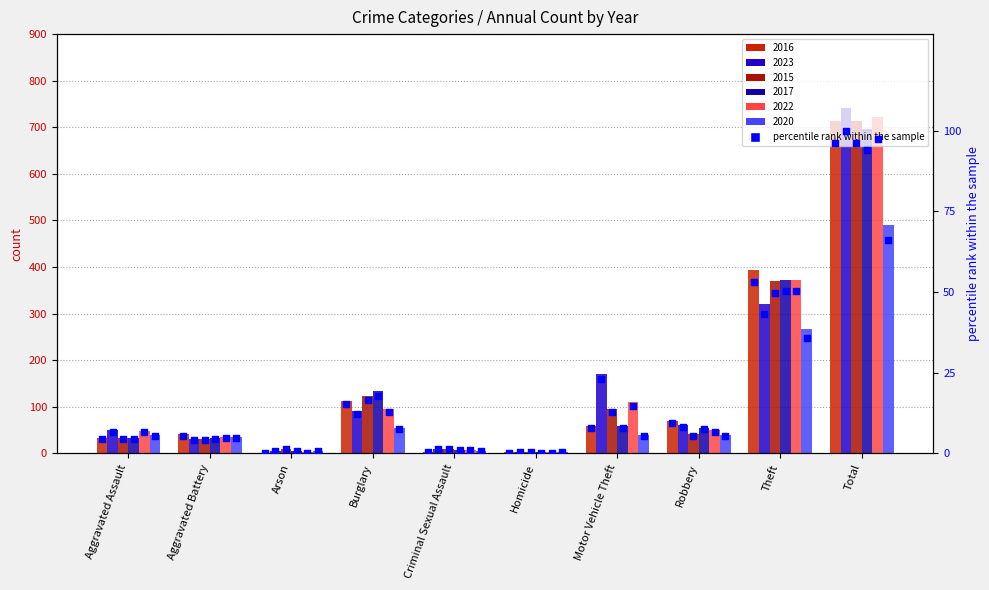

What is the change in value from Criminal Sexual Assault to Theft?

+52.8